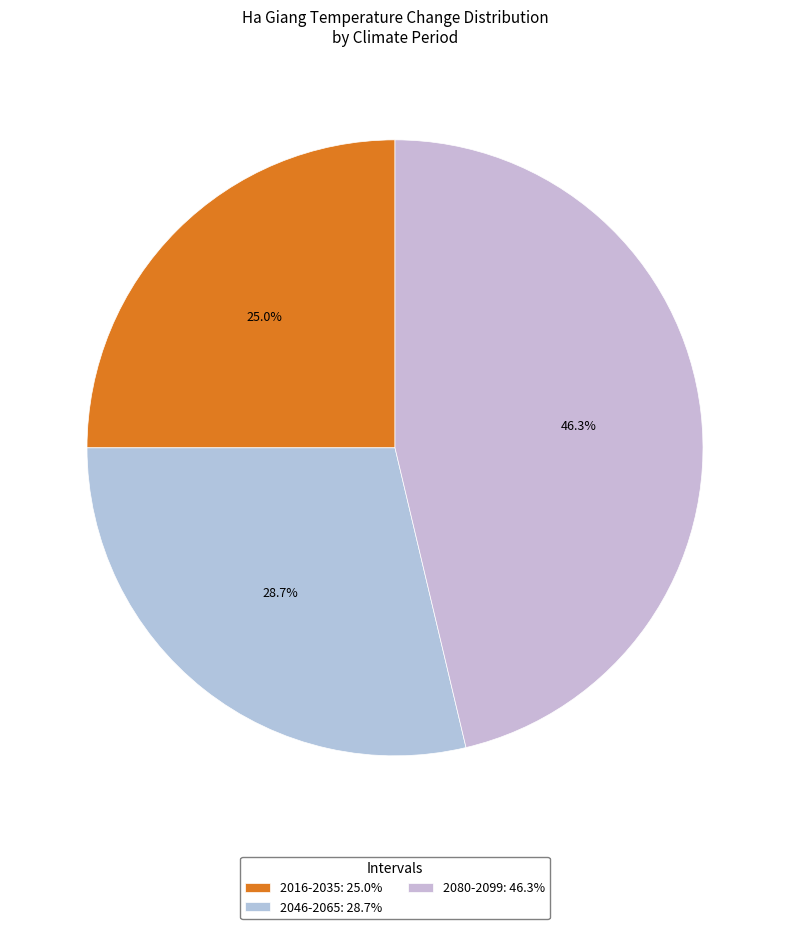

How many segments does this pie chart have?

3